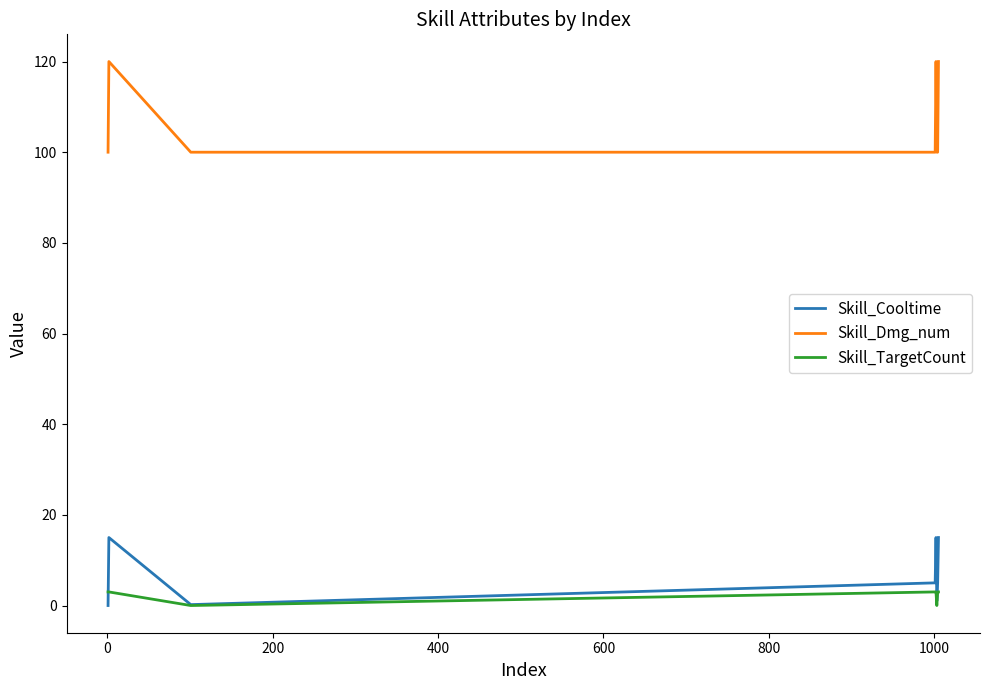

Which series has the widest spread of values?

Skill_Dmg_num